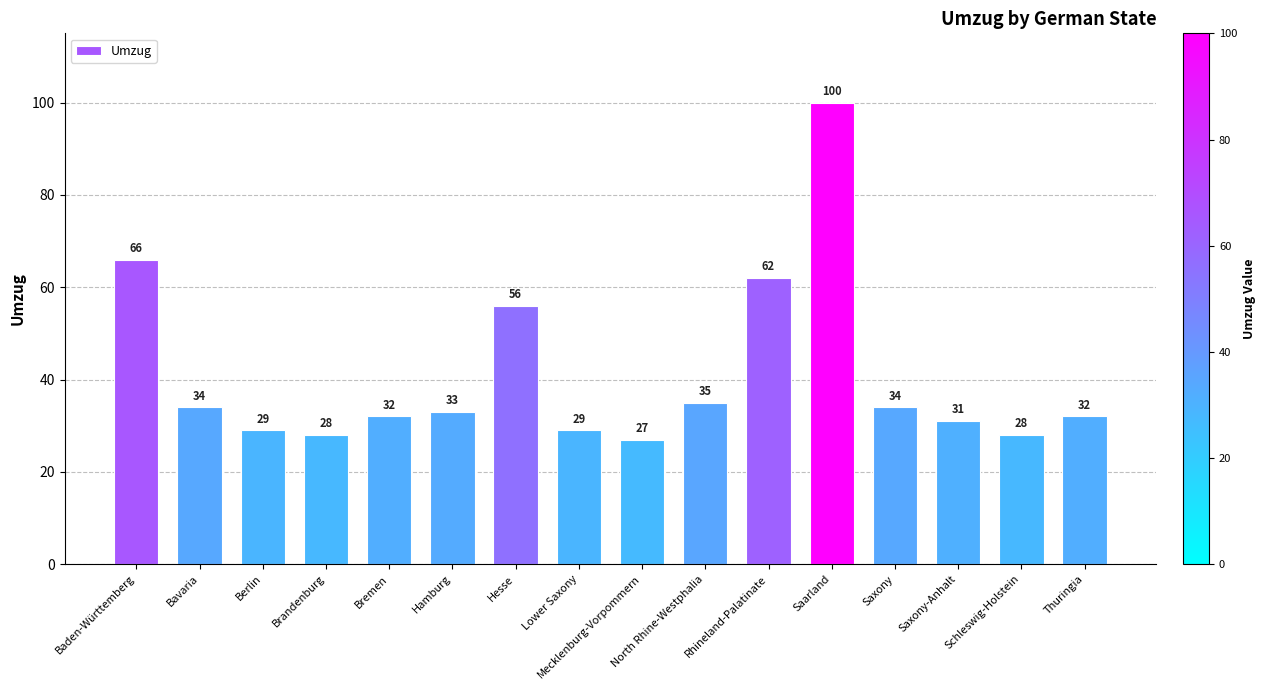

What is the value of the 6th bar from the left?

33